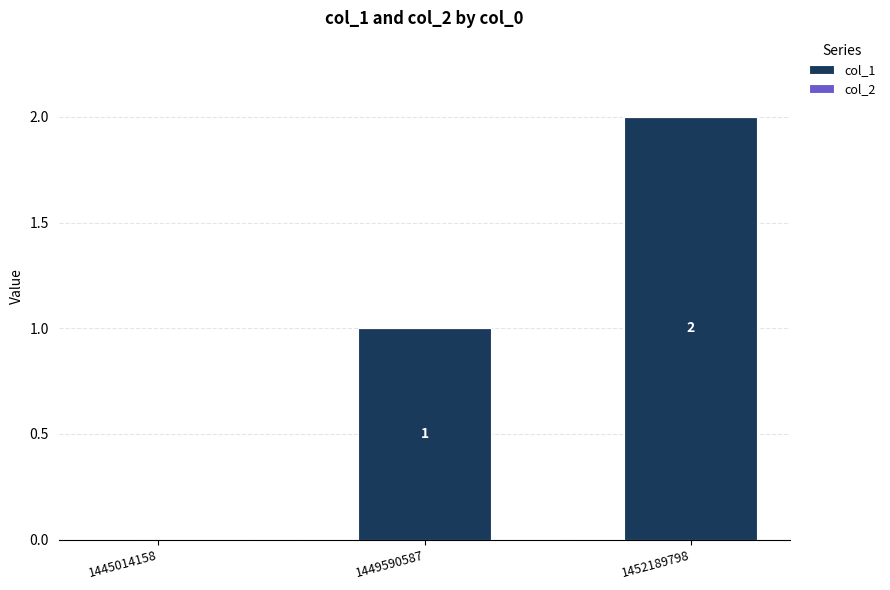

Between 1449590587 and 1452189798, which is larger?

1452189798